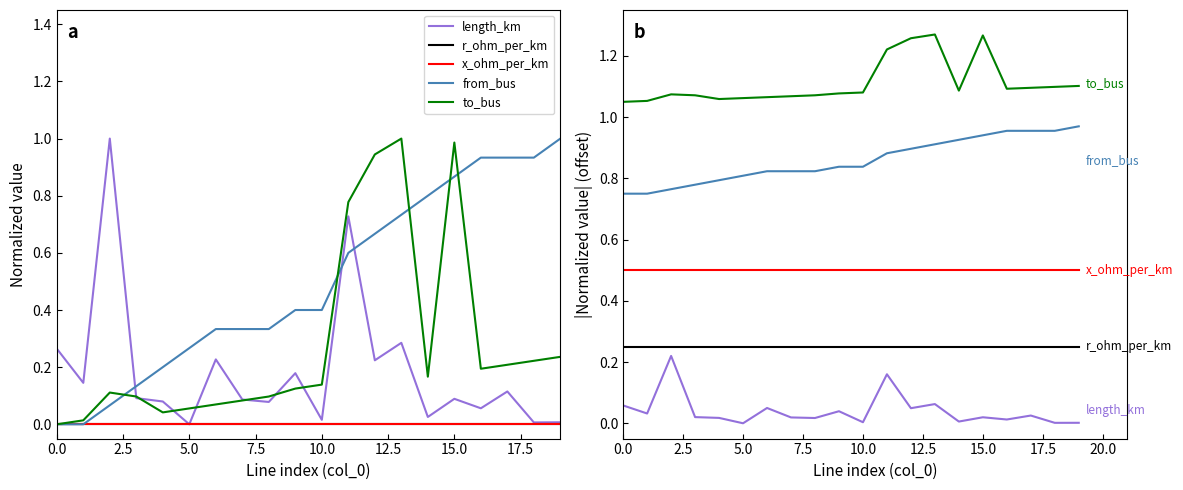

What is the sum of all length_km values?

0.8